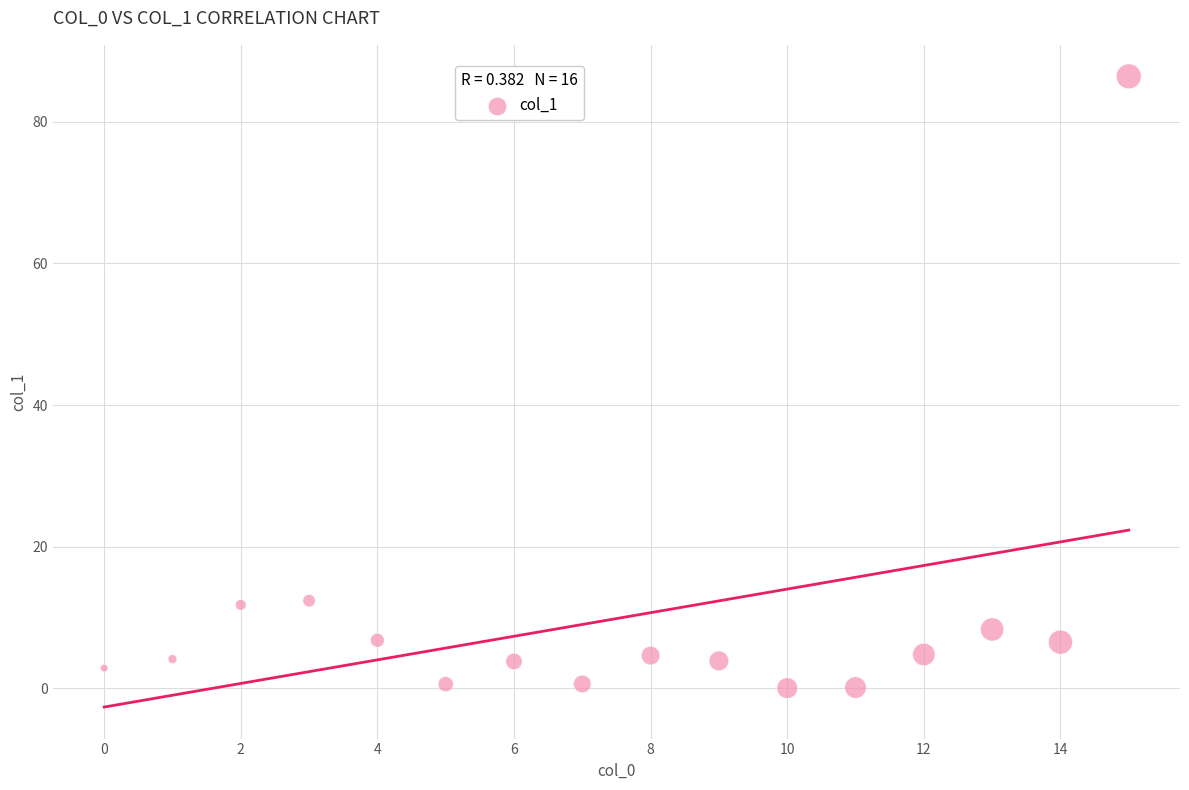

What is the range of Y values (max minus min)?

86.4